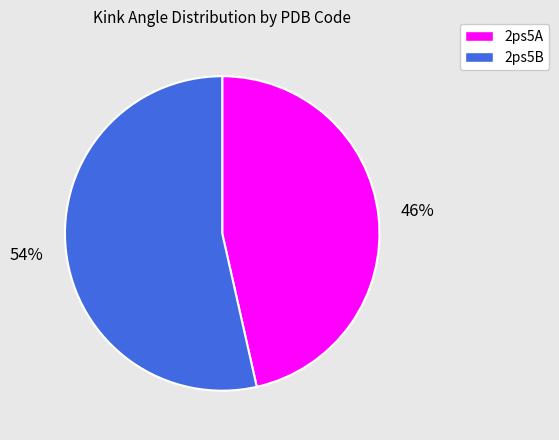

Which category accounts for the majority?

2ps5B